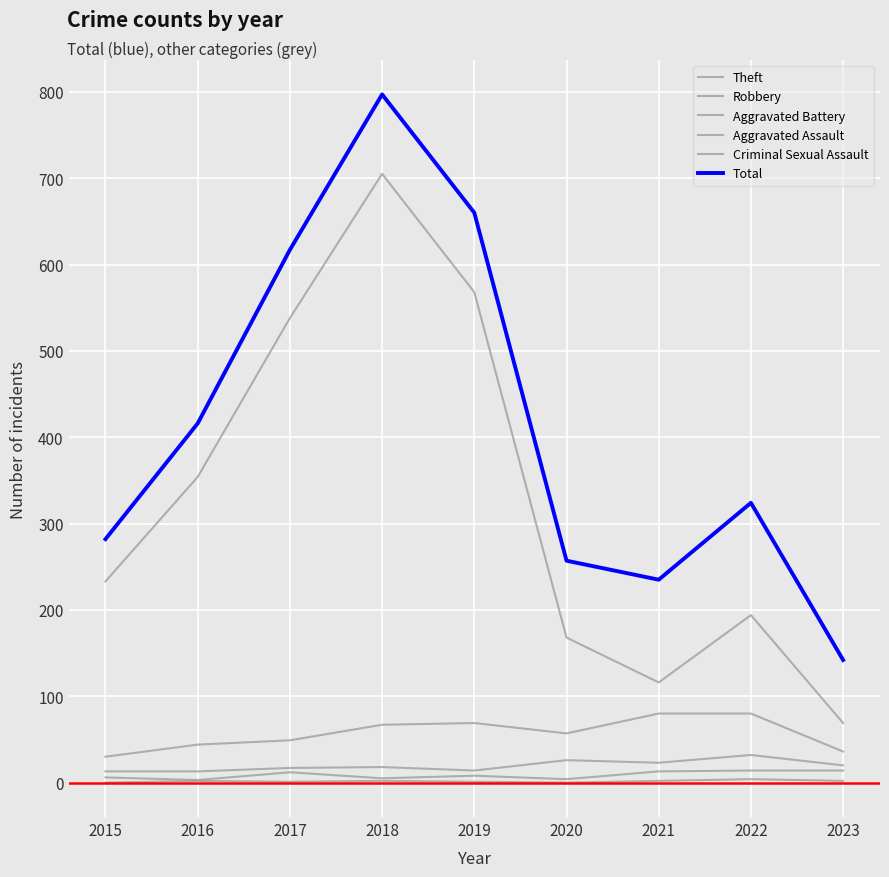

Which category has the lowest value in the Aggravated Assault series?

2016